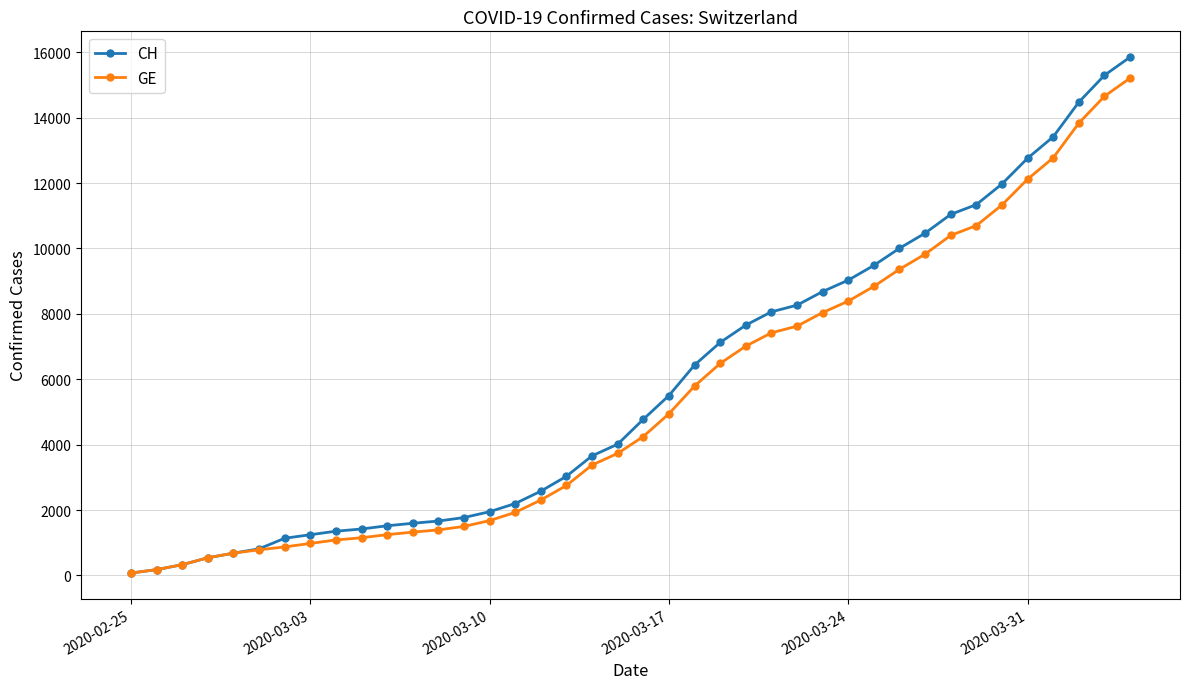

What is the highest value of the GE series?

15208